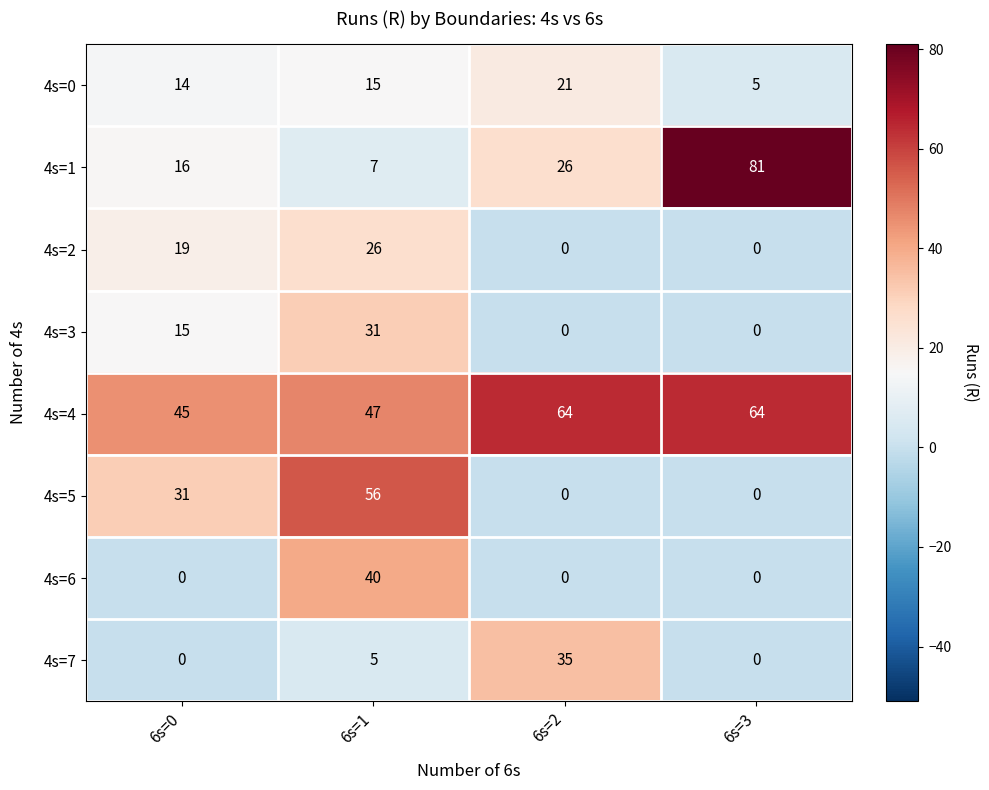

What is the total value across all series at 6s=3?

150